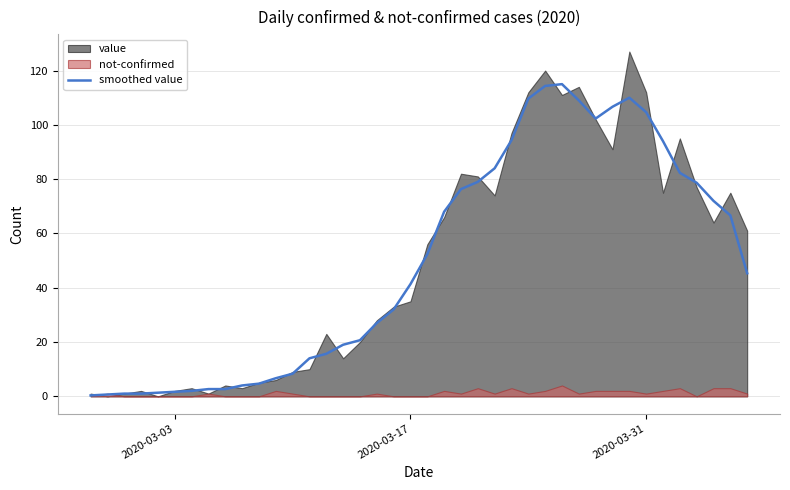

How many lines are shown in the chart?

1